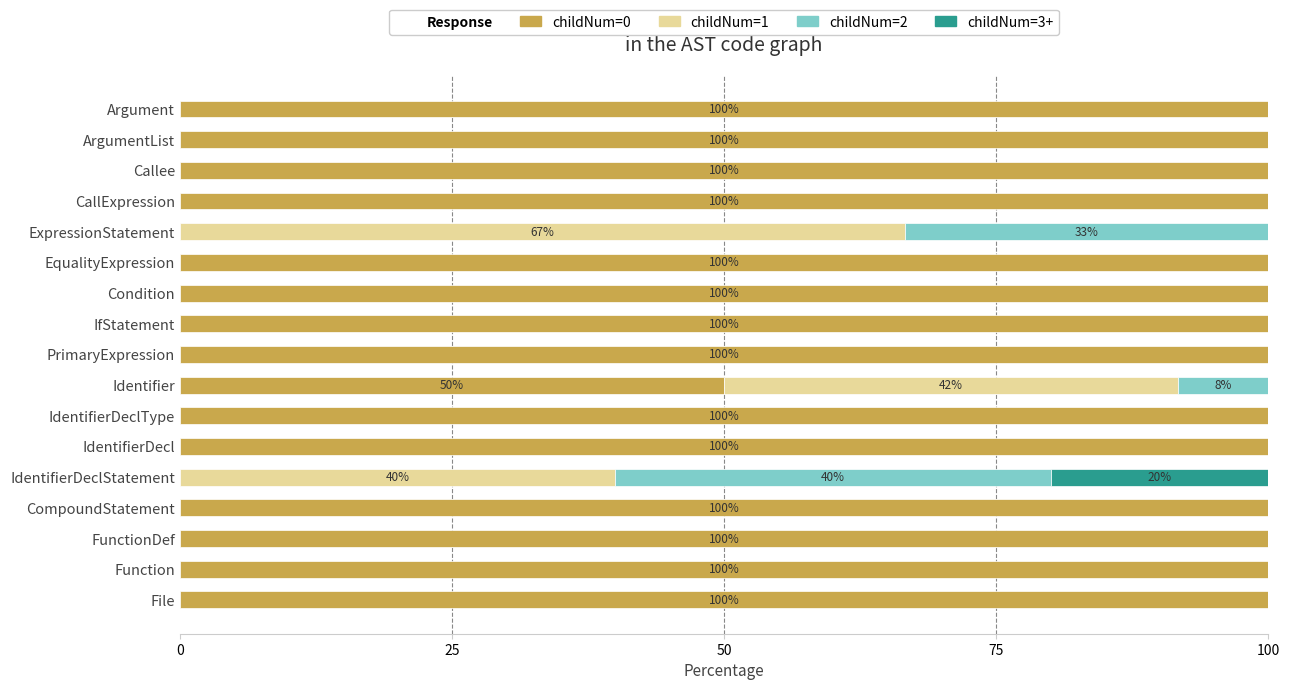

What is the total value across all series at IfStatement?

100.0